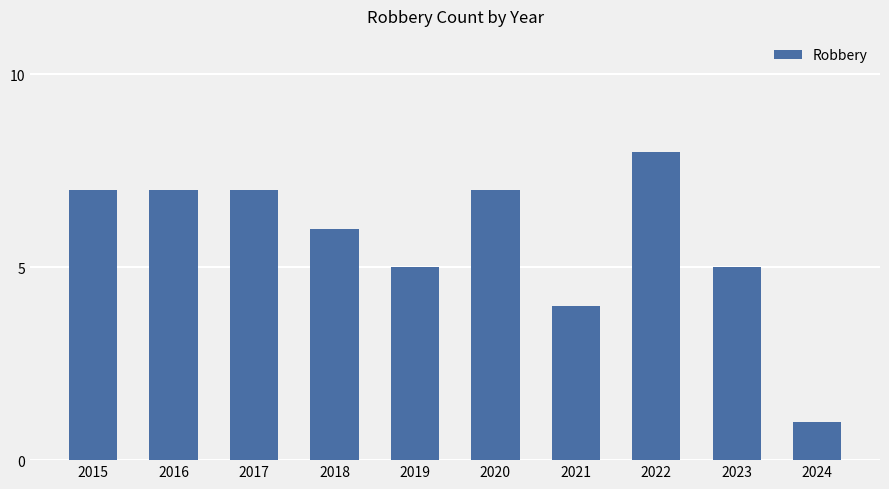

What is the maximum value shown in the chart?

8